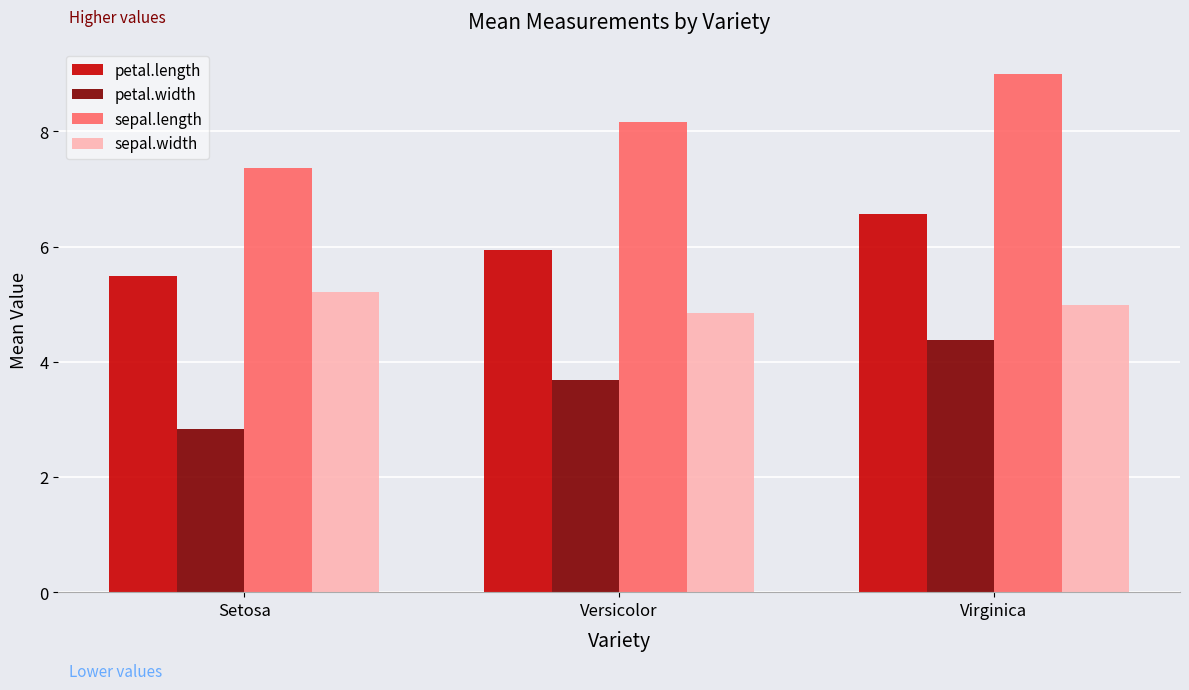

What is the difference between the second highest and minimum values in the petal.width series?

0.8